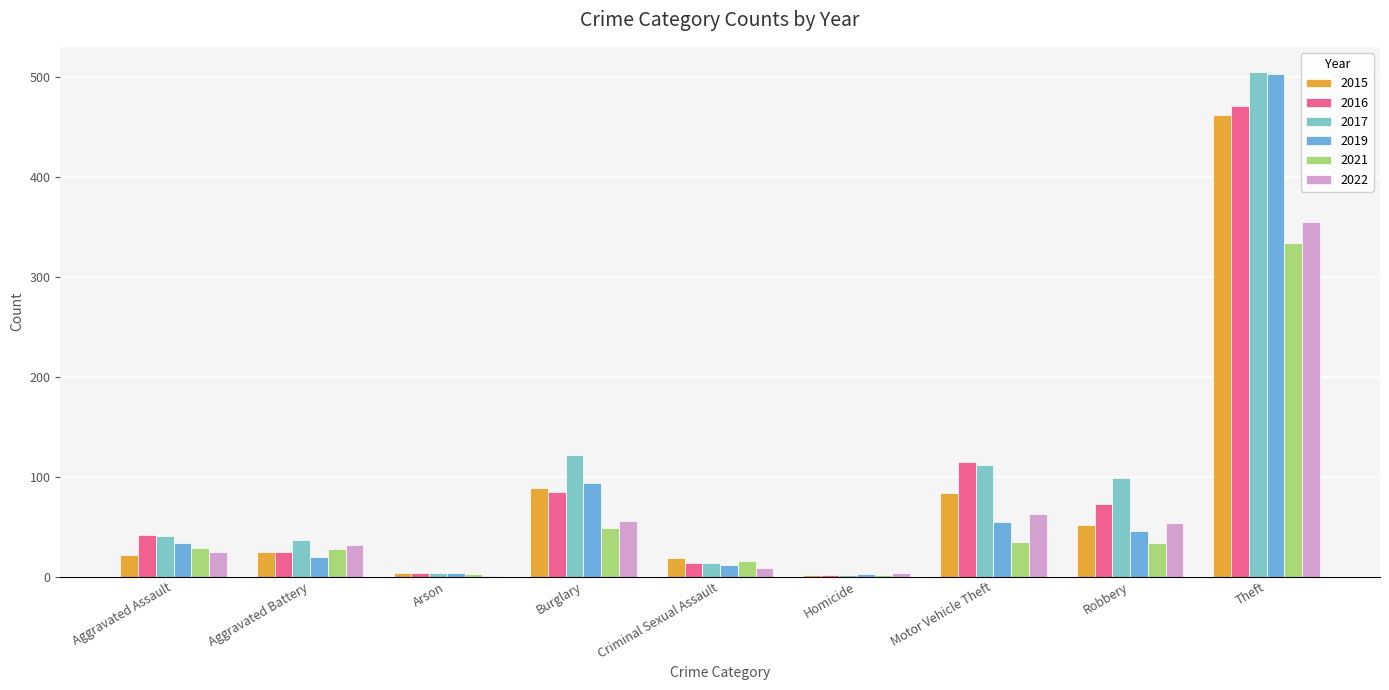

At Criminal Sexual Assault, list the series in order from largest to smallest.

2015, 2021, 2016, 2017, 2019, 2022